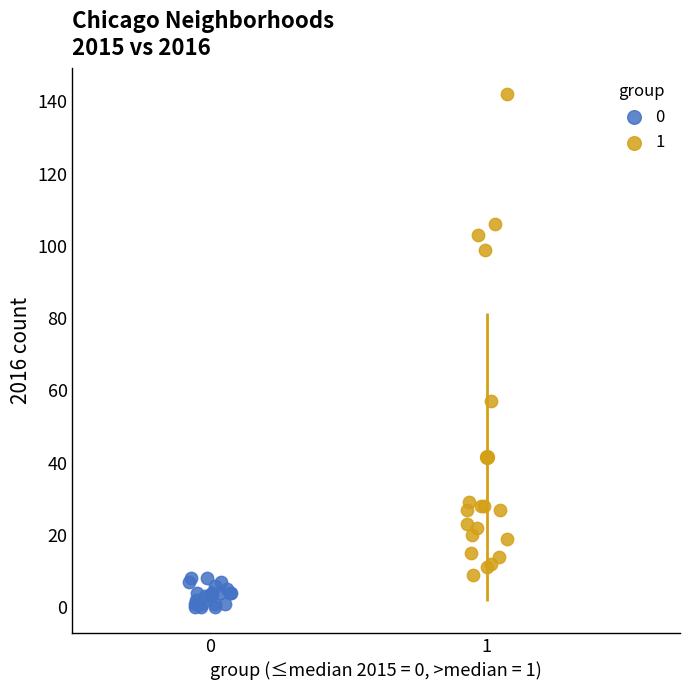

What are all the series names shown in the legend?

0, 1